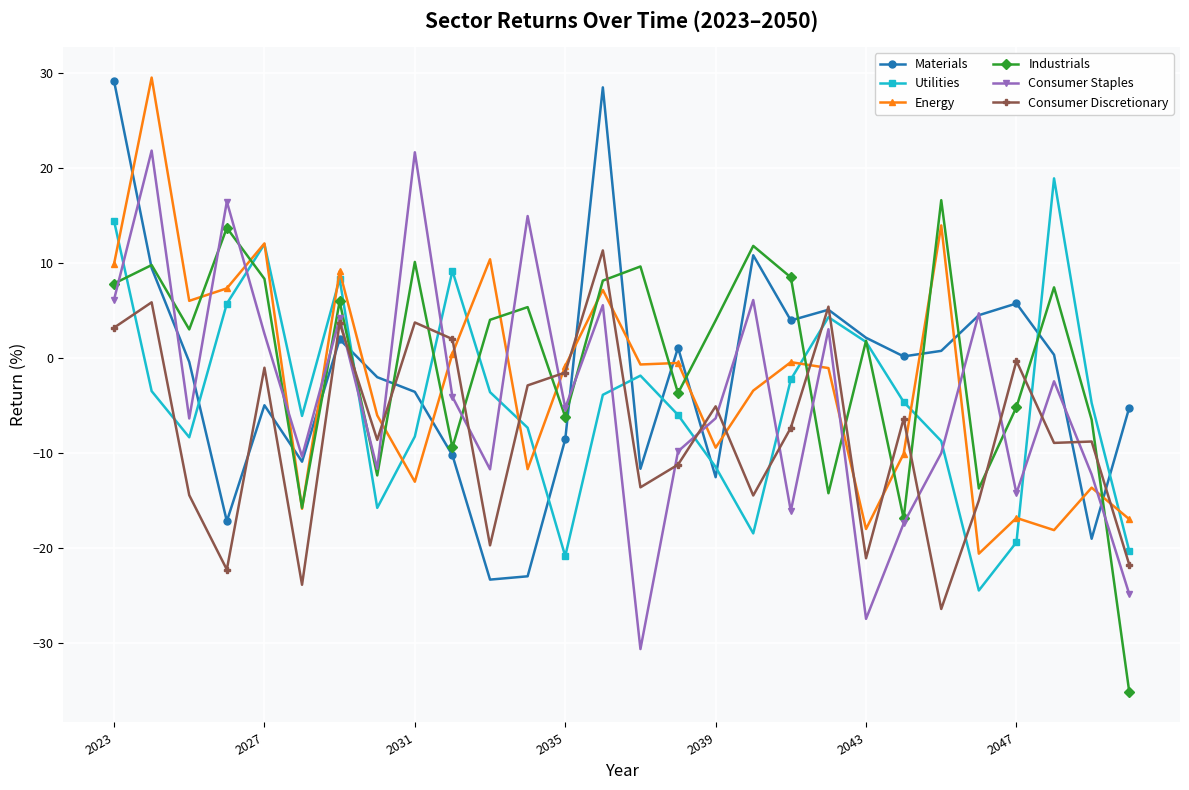

In Consumer Staples, how many points are higher than both neighbors (excluding endpoints)?

10